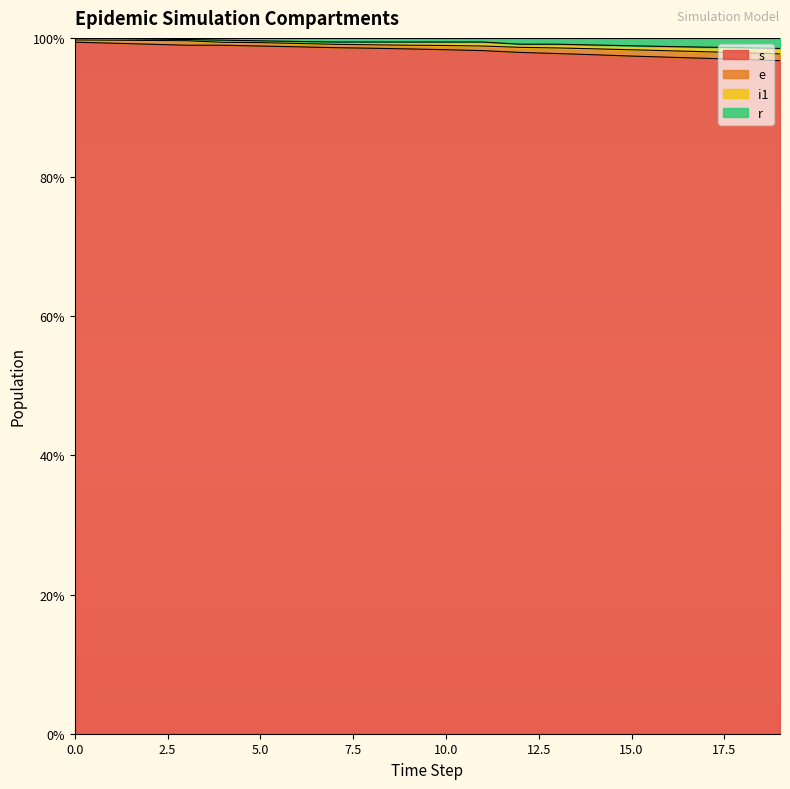

True or false: s and r intersect in this chart.

False